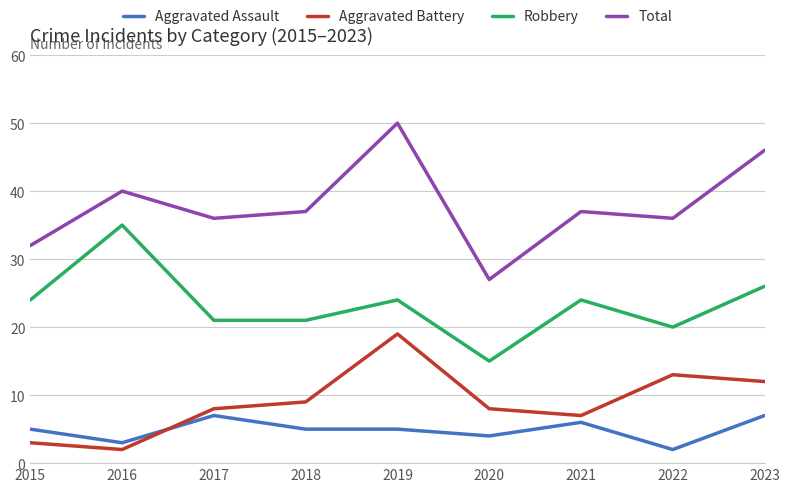

What is the sum of the Robbery values at 2021 and 2016?

59